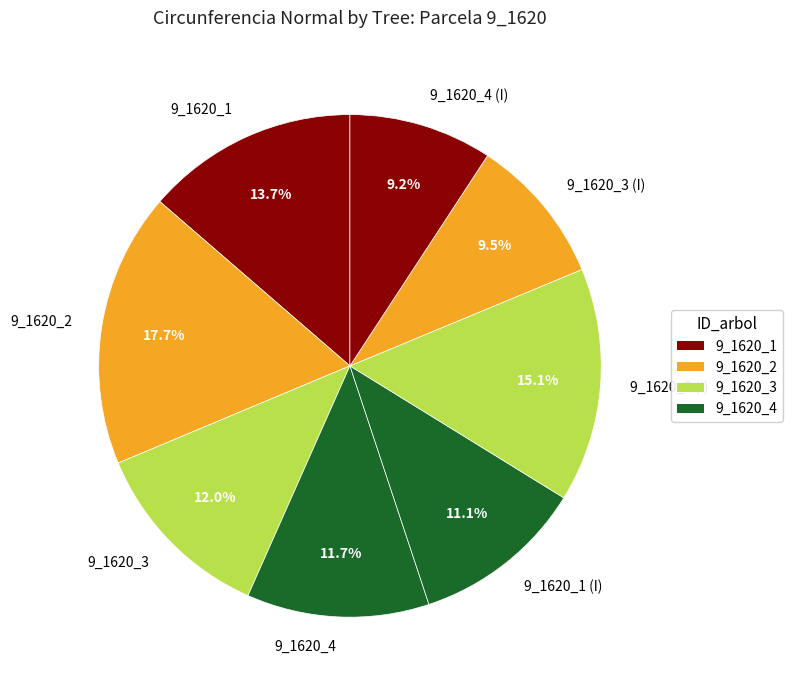

Is it true that 9_1620_1 is 14% of the pie?

True